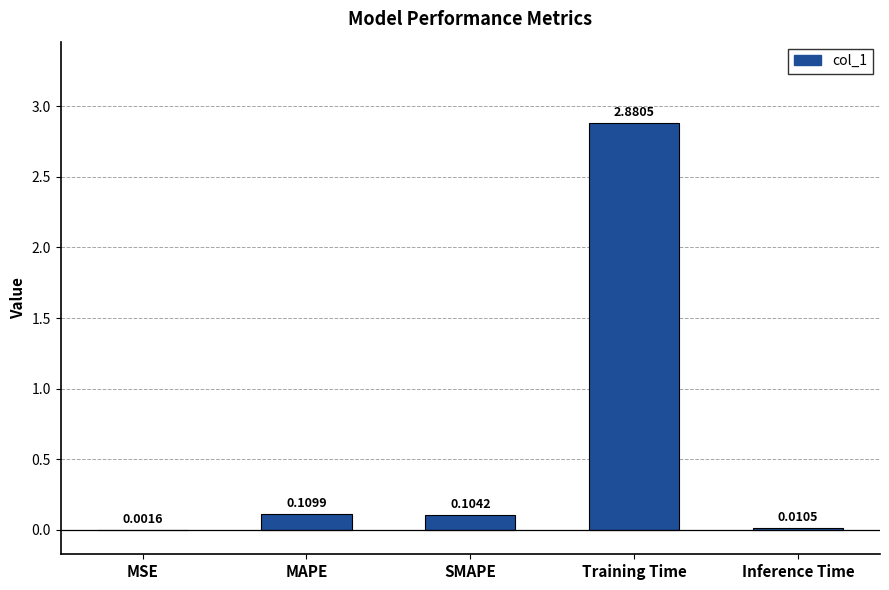

How many series are shown in this chart?

1